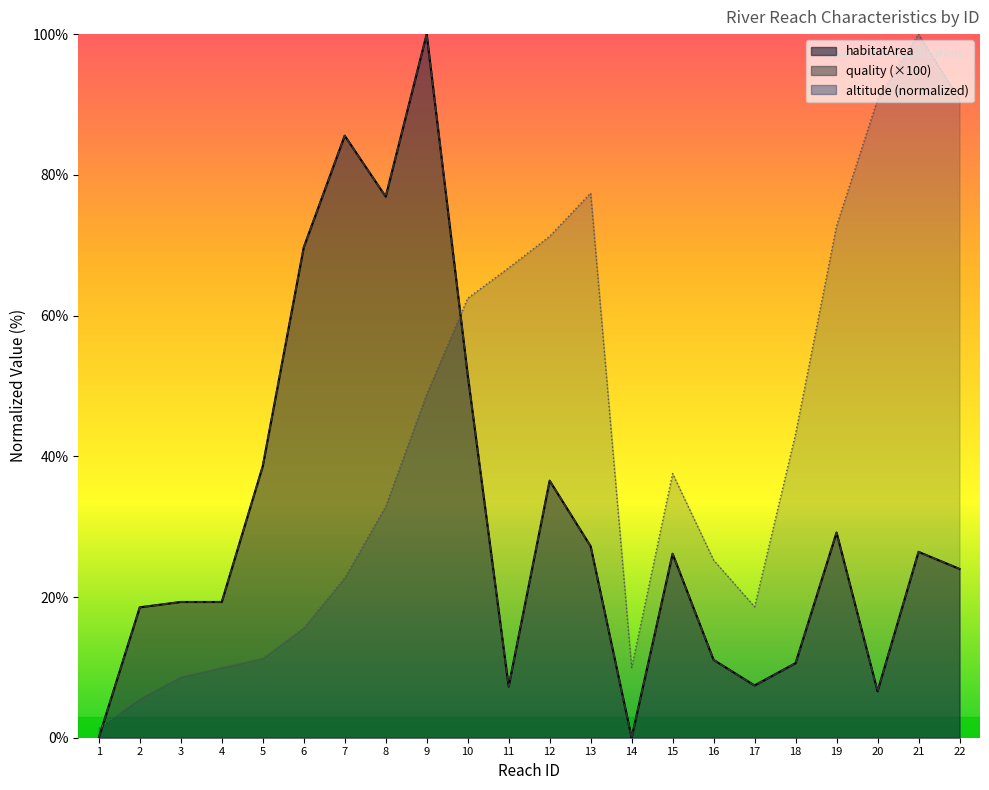

What is the sum of all altitude values?

923.4